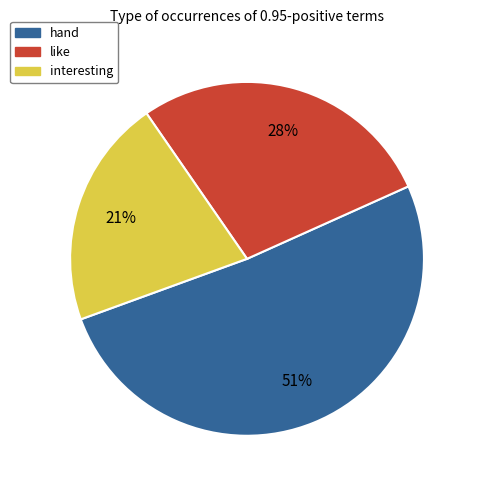

How many segments does this pie chart have?

3